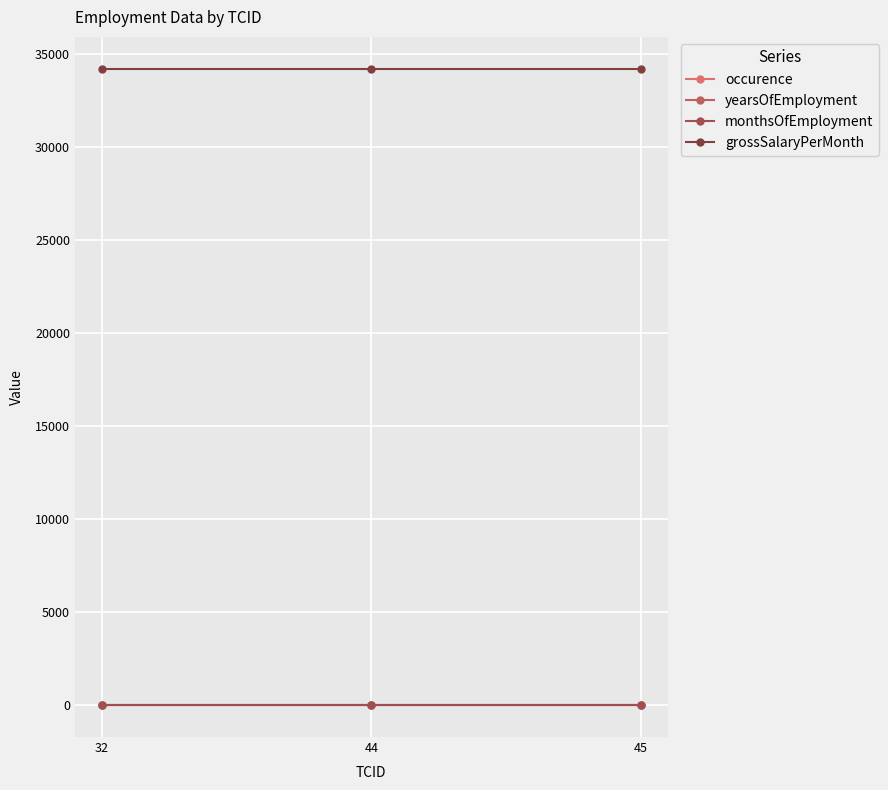

What is the sum of the yearsOfEmployment values at 45 and 32?

4